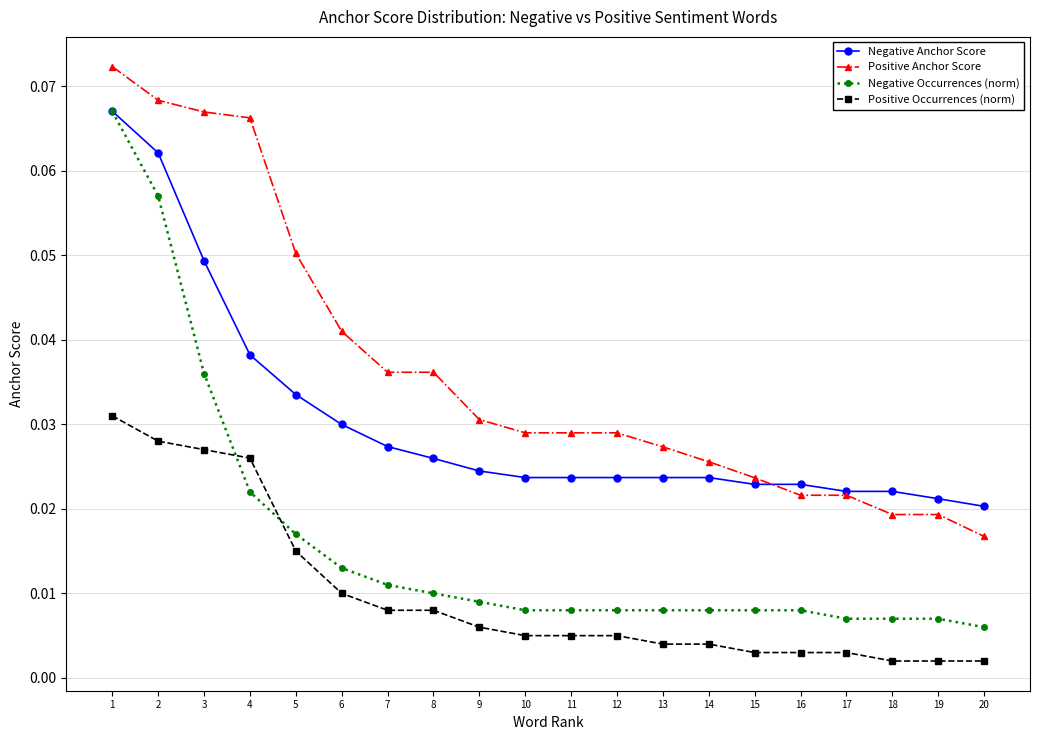

List the series in order of their overall mean, lowest first.

Positive Occurrences (norm), Negative Occurrences (norm), Negative Anchor Score, Positive Anchor Score